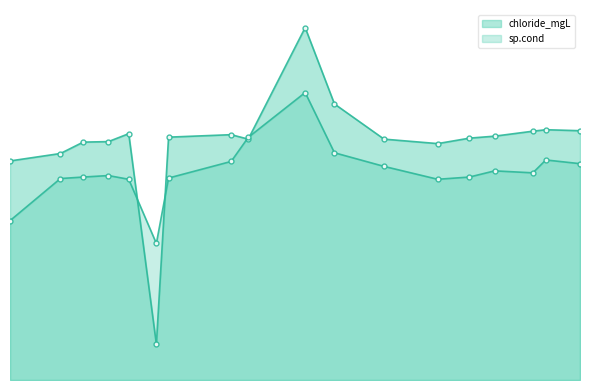

What is the total value across all series at 2018-05-29?

89.0